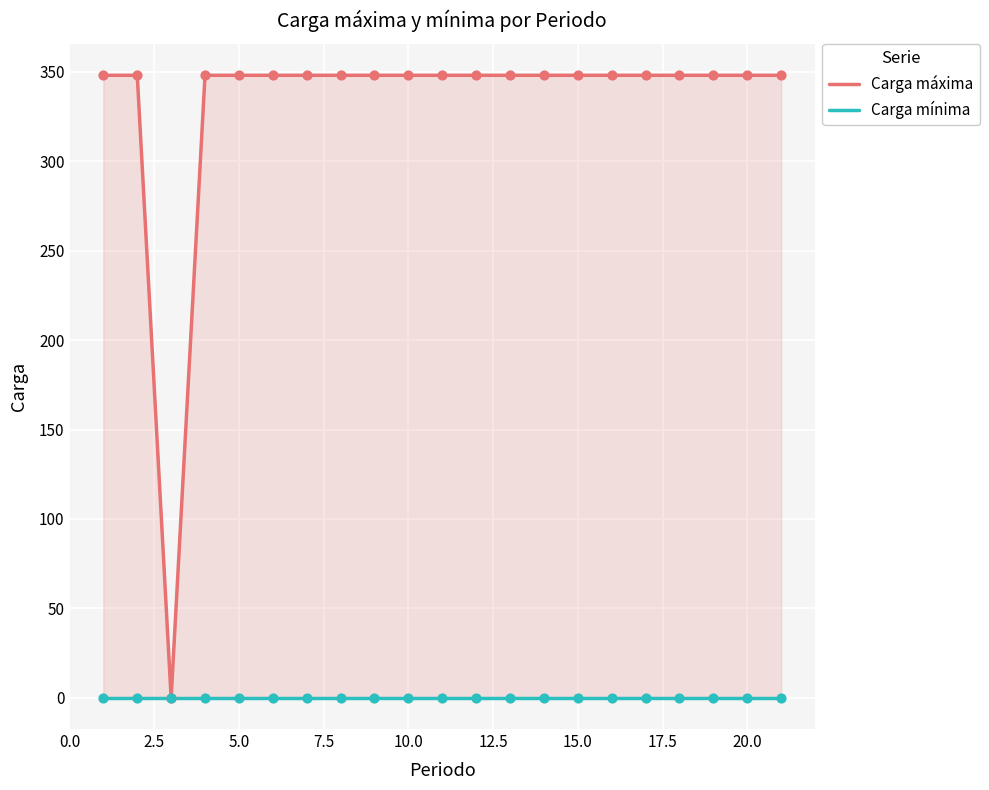

Which series has the largest Y range (max minus min)?

Carga máxima